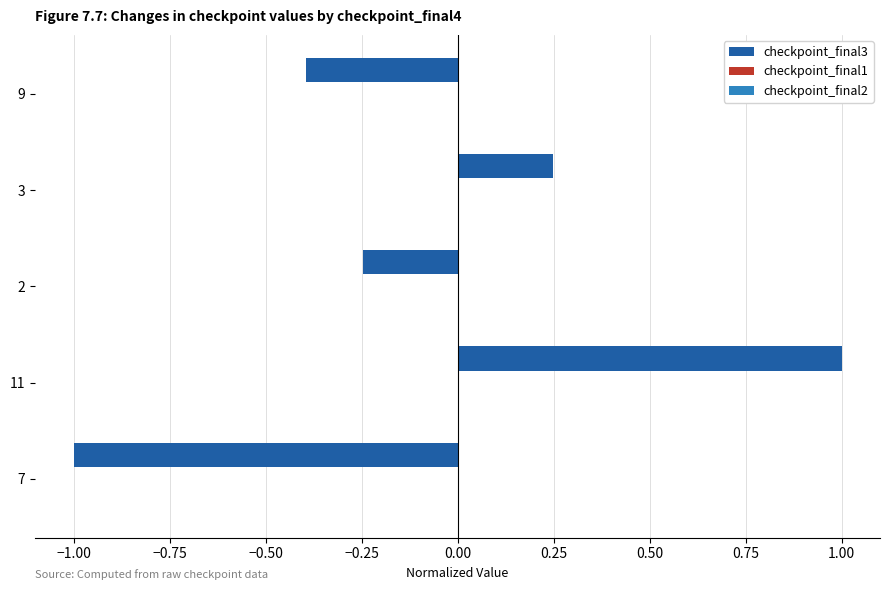

Is it true that the value at 2 is -0.4?

False